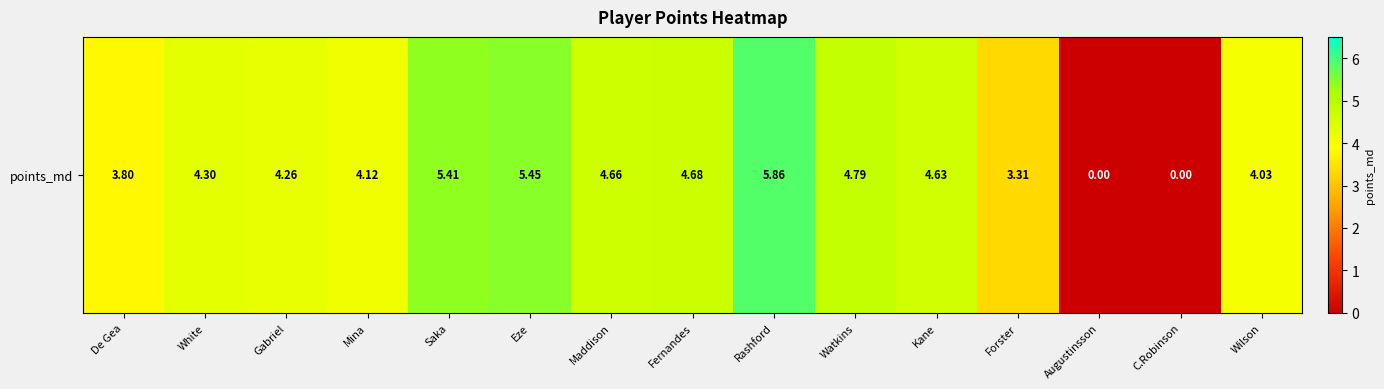

How many values exceed 4?

11